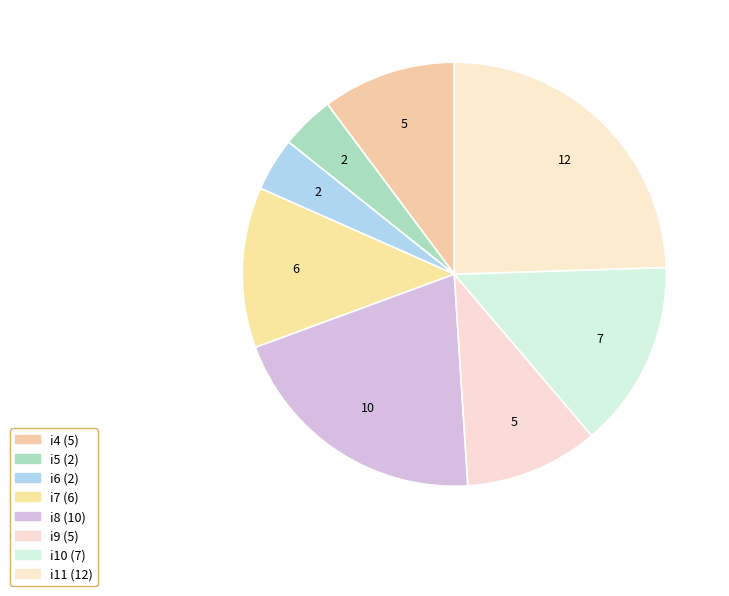

Is it true that i8 is 20% of the pie?

True